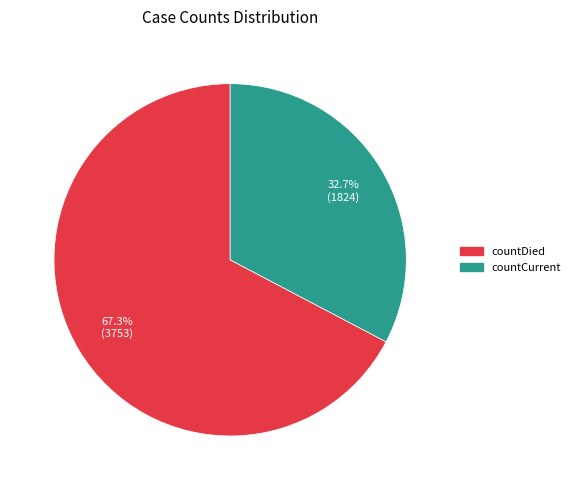

Which has a higher value, countDied or countCurrent?

countDied